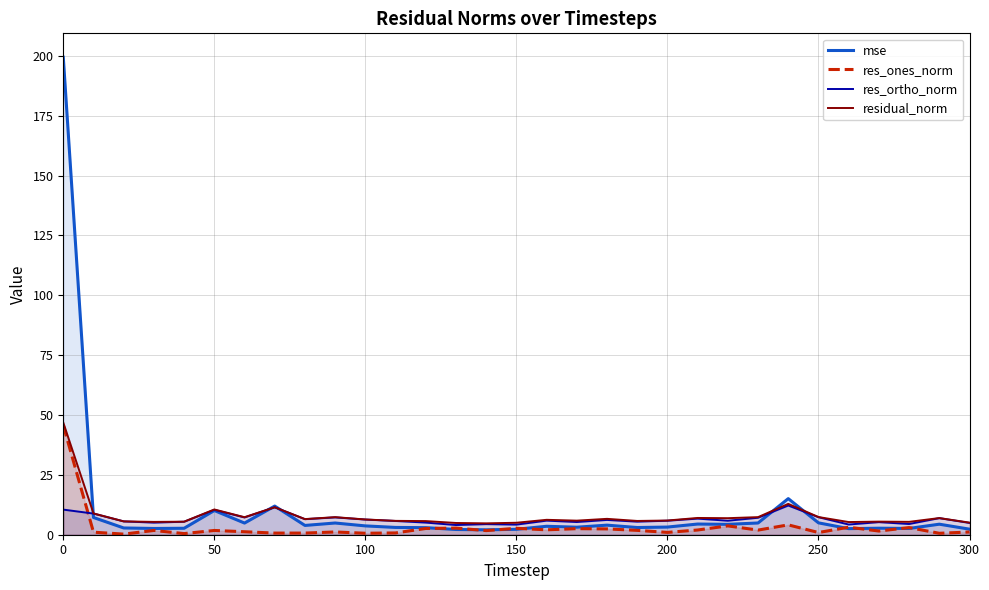

What is the lowest value of the mse series?

2.0